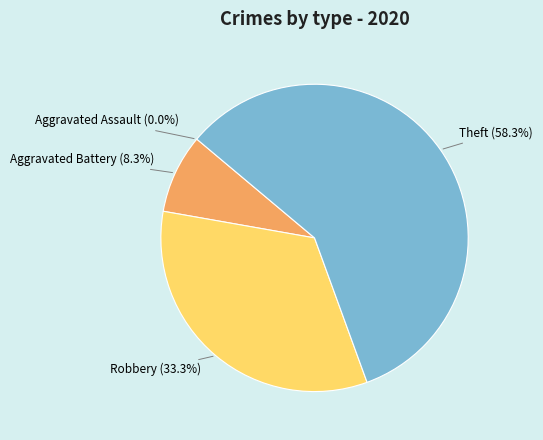

Combined, do Robbery and Theft account for over 50%?

Yes